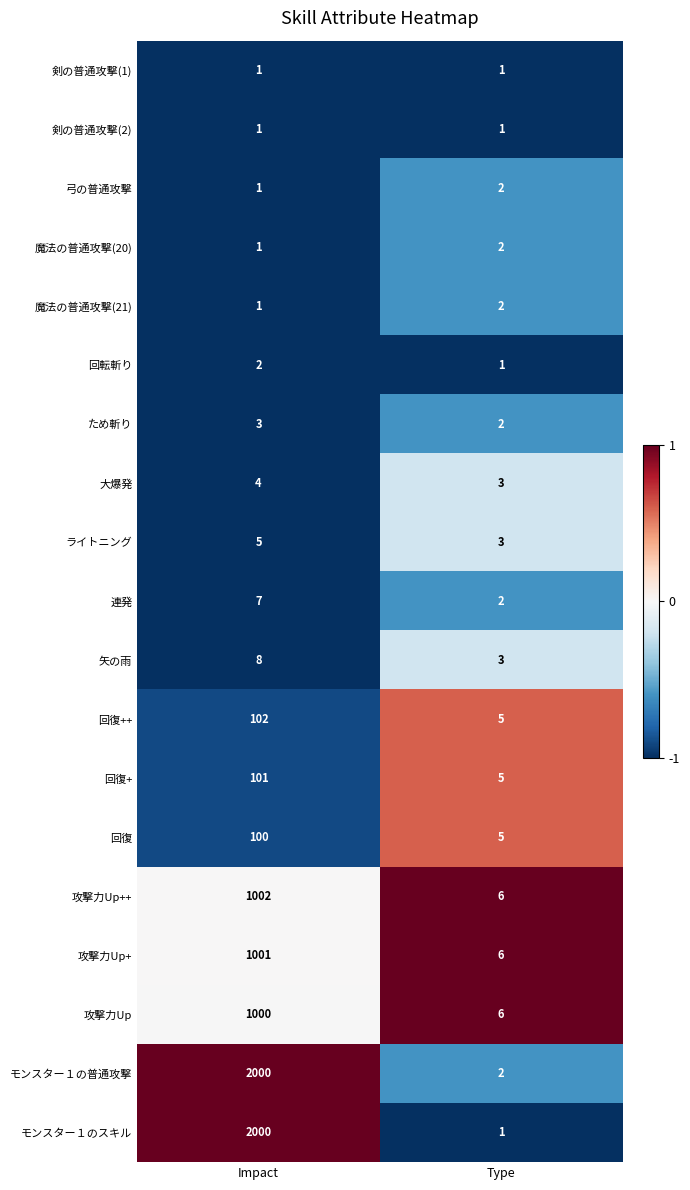

Which series changed the most between Impact and Type?

モンスター１のスキル